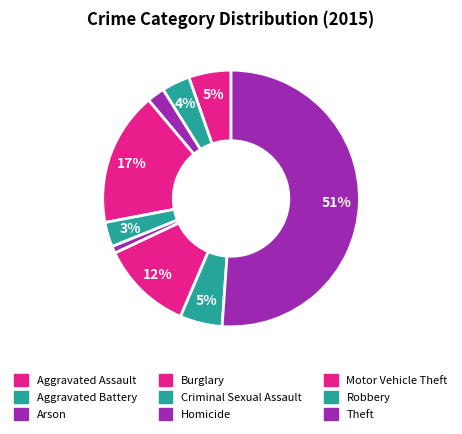

What is the change in value from Arson to Burglary?

+33